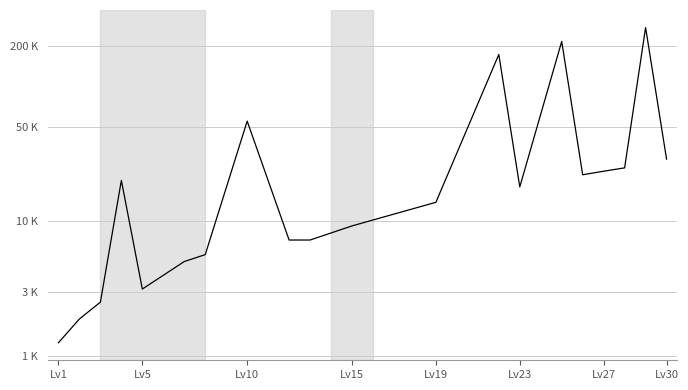

Is this an area chart (filled region under the line)?

No